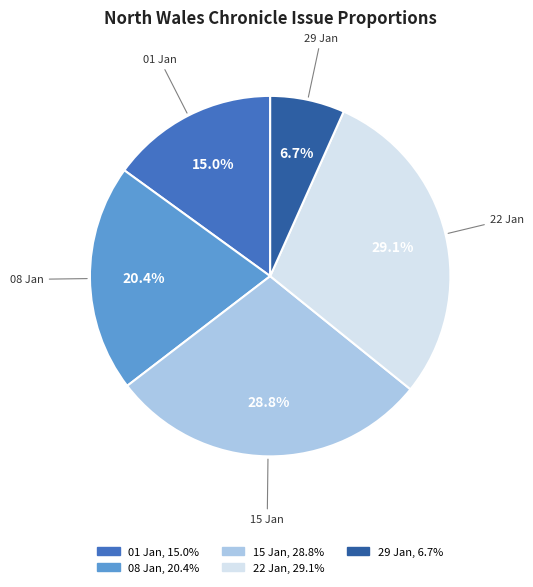

Count the number of slices in the pie.

5